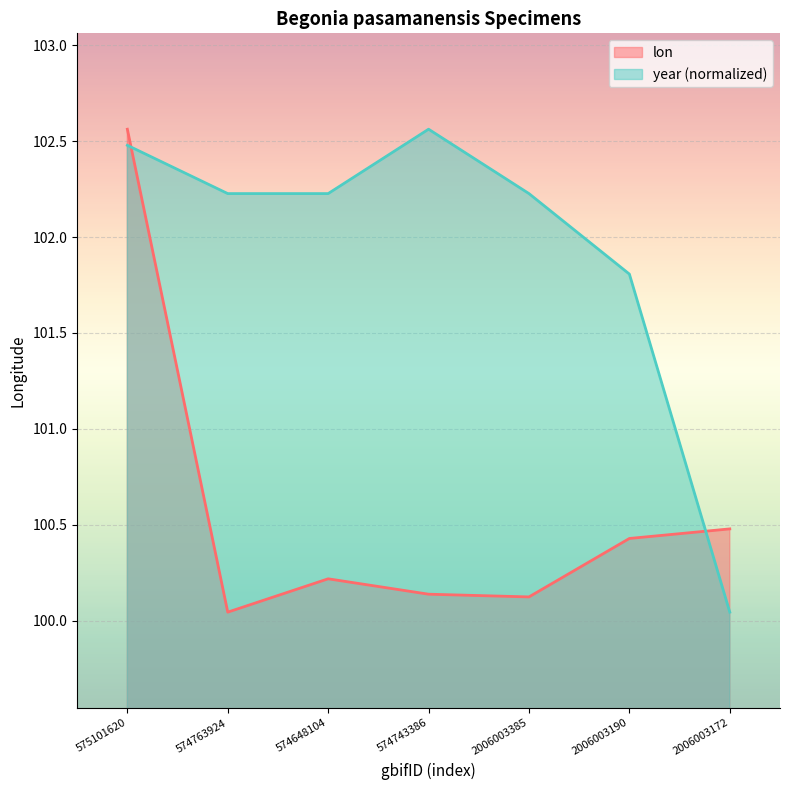

How many values in the year series are below 102?

2